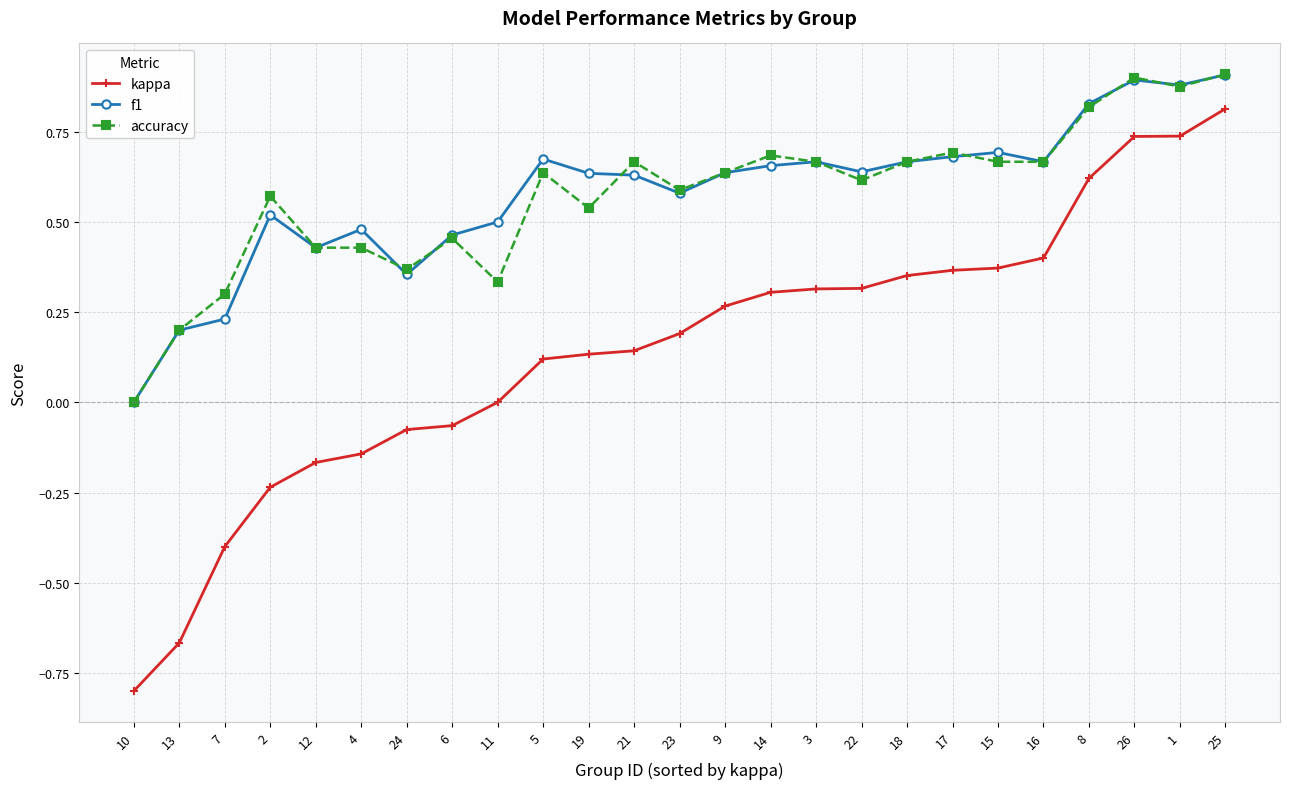

What is the label of the 16th point from the left?

3